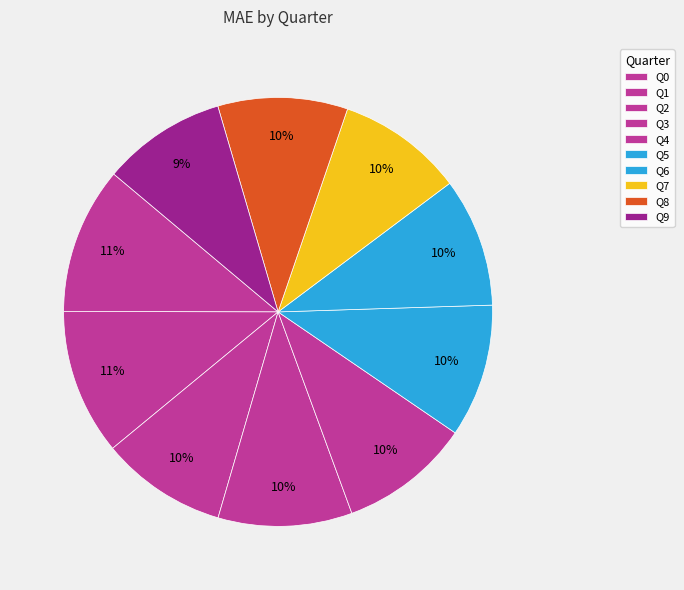

Which category has the smallest portion of the pie?

Q9